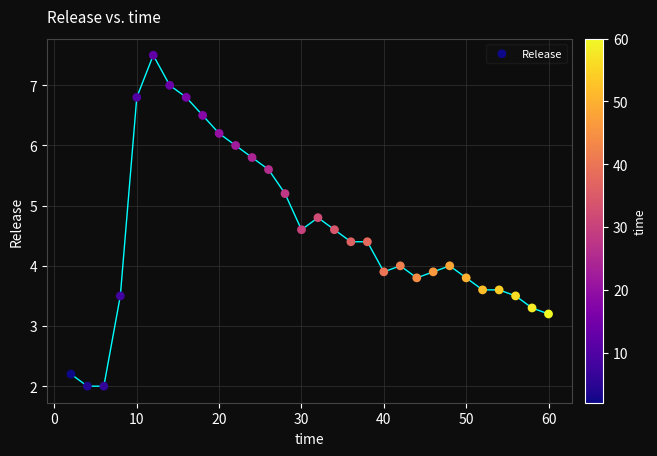

What is the range of Y values (max minus min)?

5.5